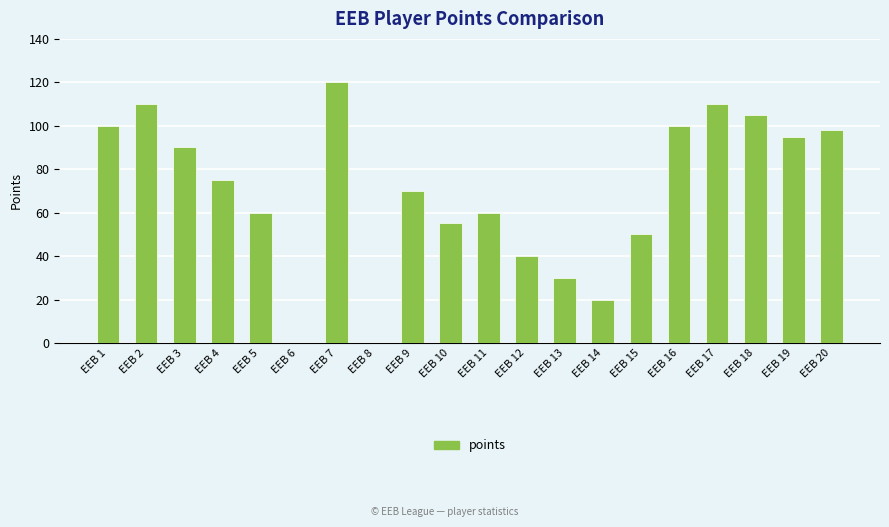

At which category does the chart reach its peak across all series?

EEB 7